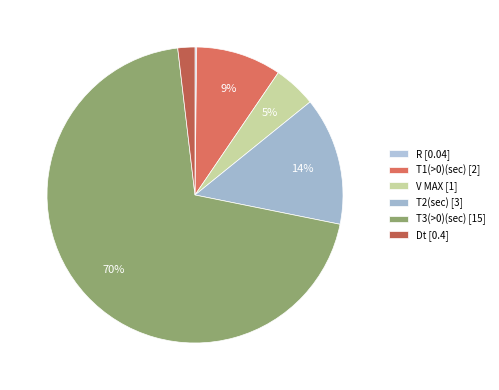

Is there a majority slice in this chart?

Yes